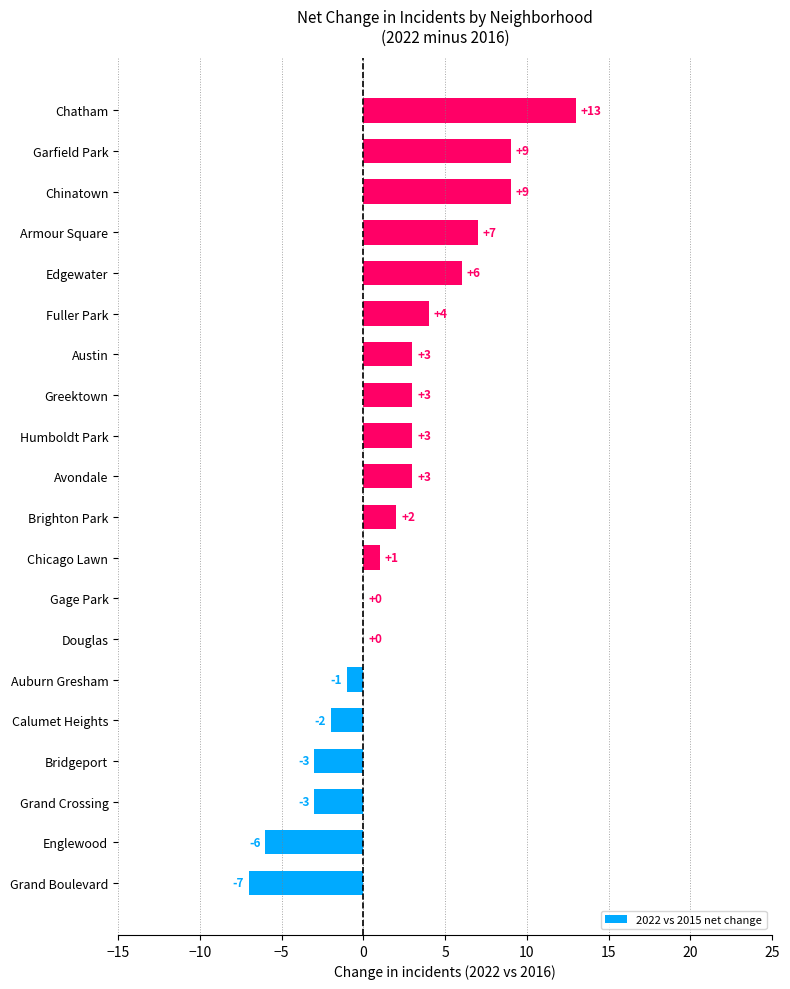

Reading top to bottom, what are all the values shown in this chart?

Chatham=13	Garfield Park=9	Chinatown=9	Armour Square=7	Edgewater=6	Fuller Park=4	Austin=3	Greektown=3	Humboldt Park=3	Avondale=3	Brighton Park=2	Chicago Lawn=1	Gage Park=0	Douglas=0	Auburn Gresham=-1	Calumet Heights=-2	Bridgeport=-3	Grand Crossing=-3	Englewood=-6	Grand Boulevard=-7